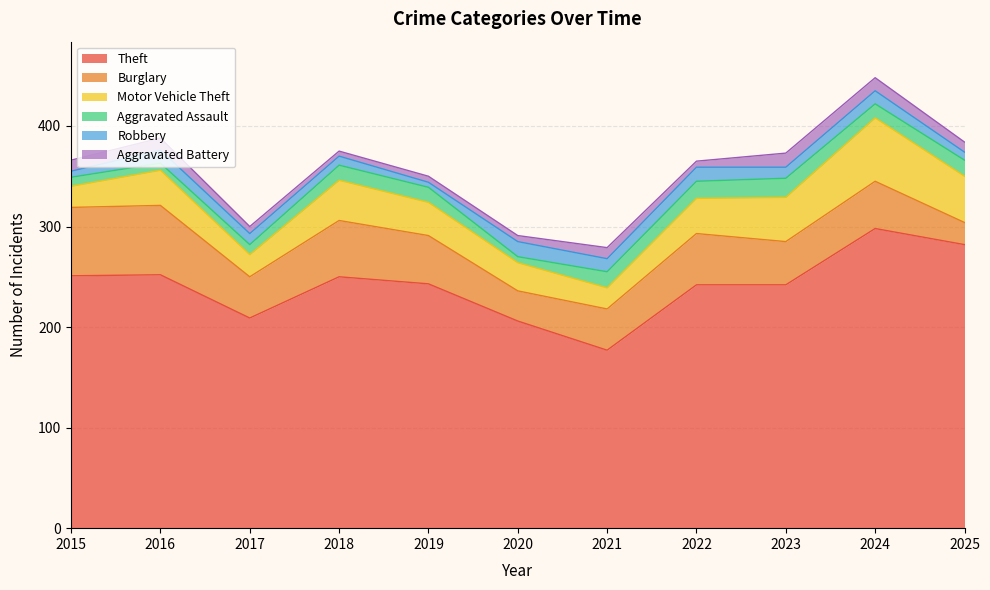

The value of Aggravated Assault at 2025 is 4. True or false?

False